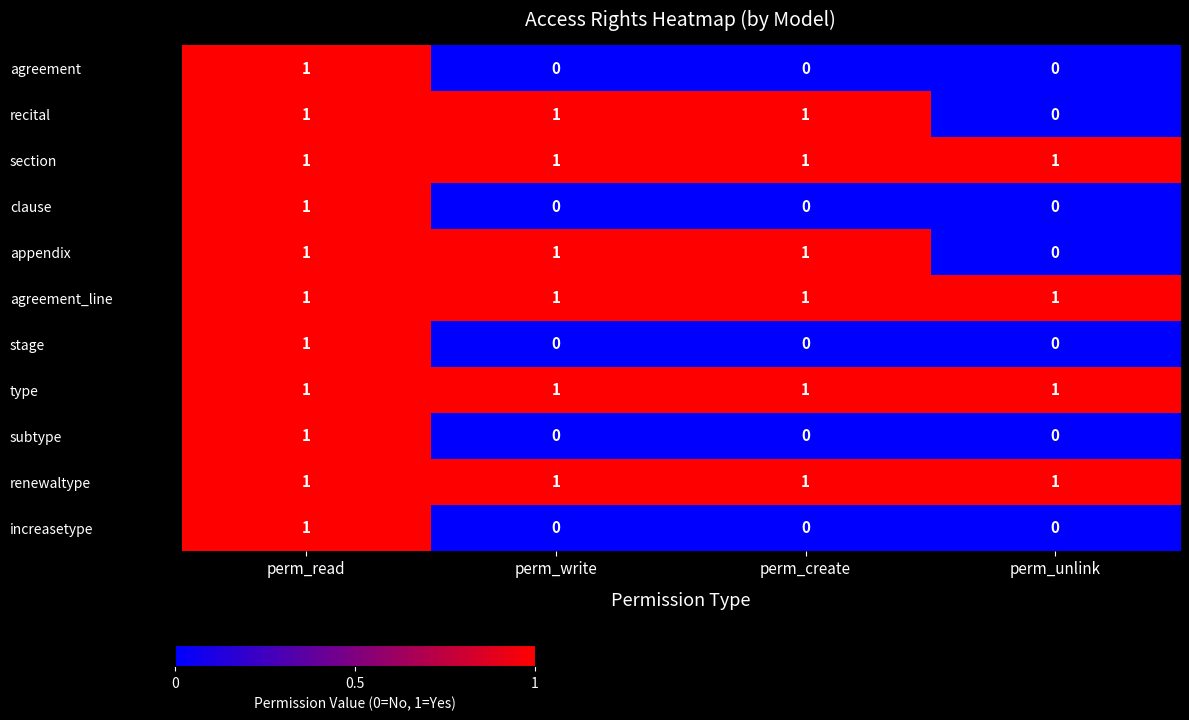

Is it true that stage equals 1 at perm_unlink?

False